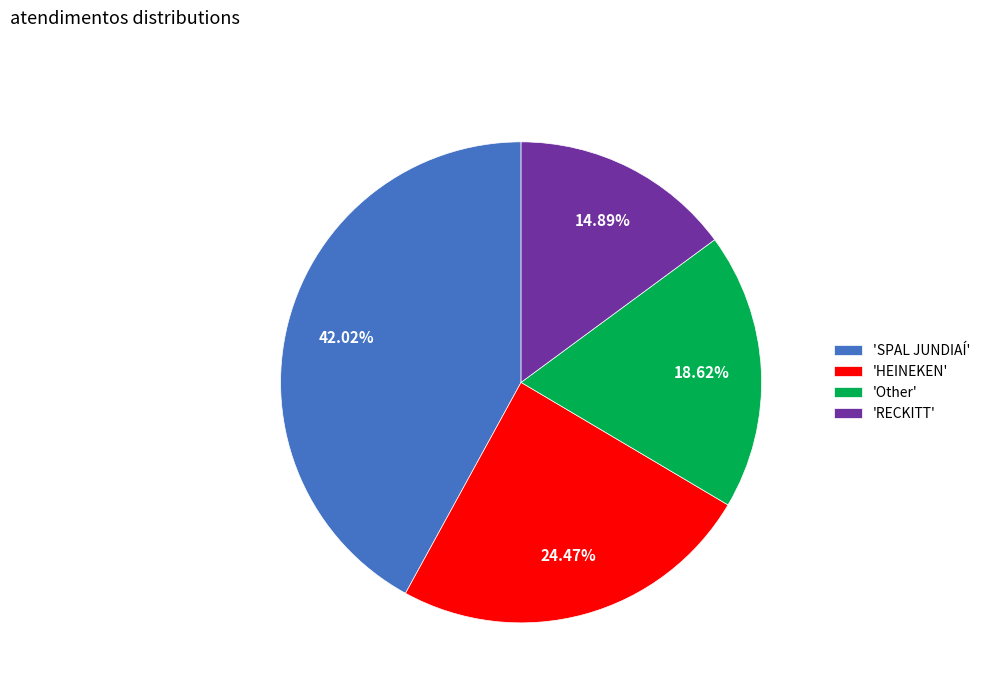

Which slice is the smallest?

'RECKITT'